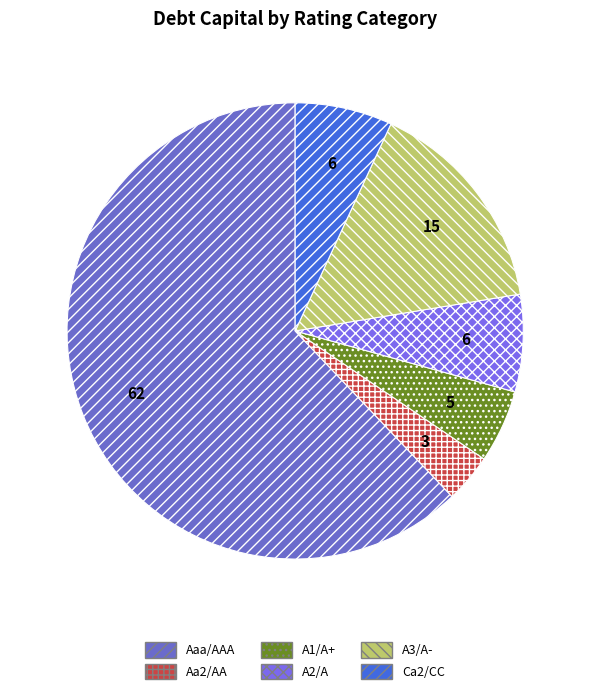

How many segments does this pie chart have?

6